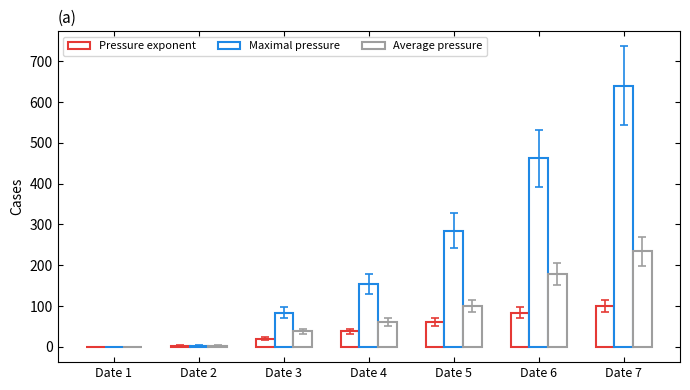

How many groups of bars are there?

7